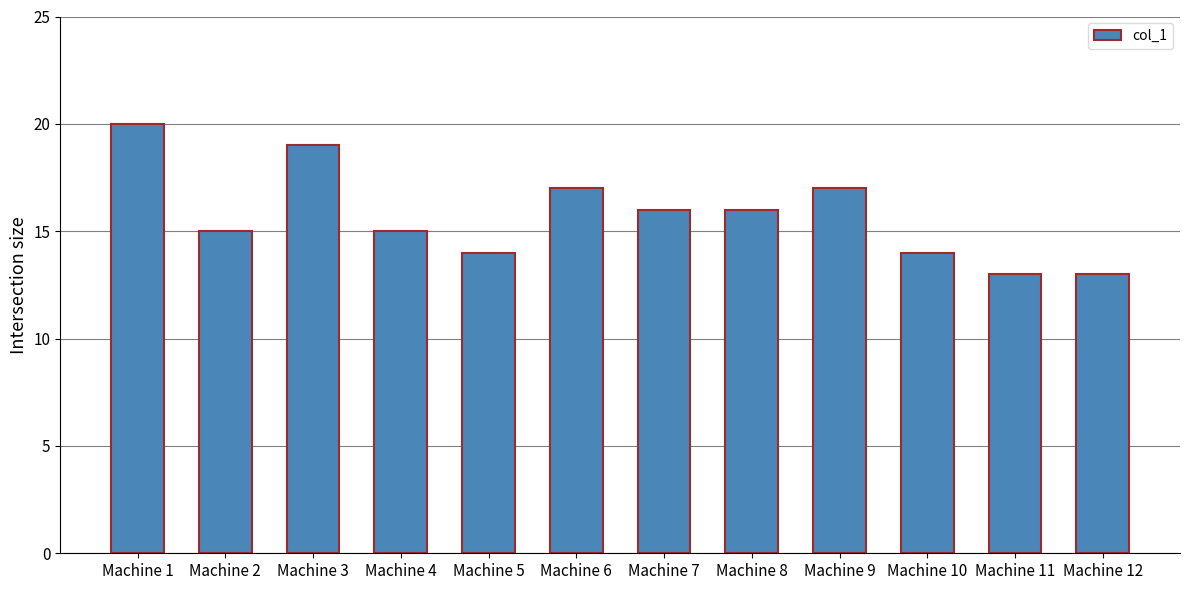

What is the approximate value at Machine 8?

16